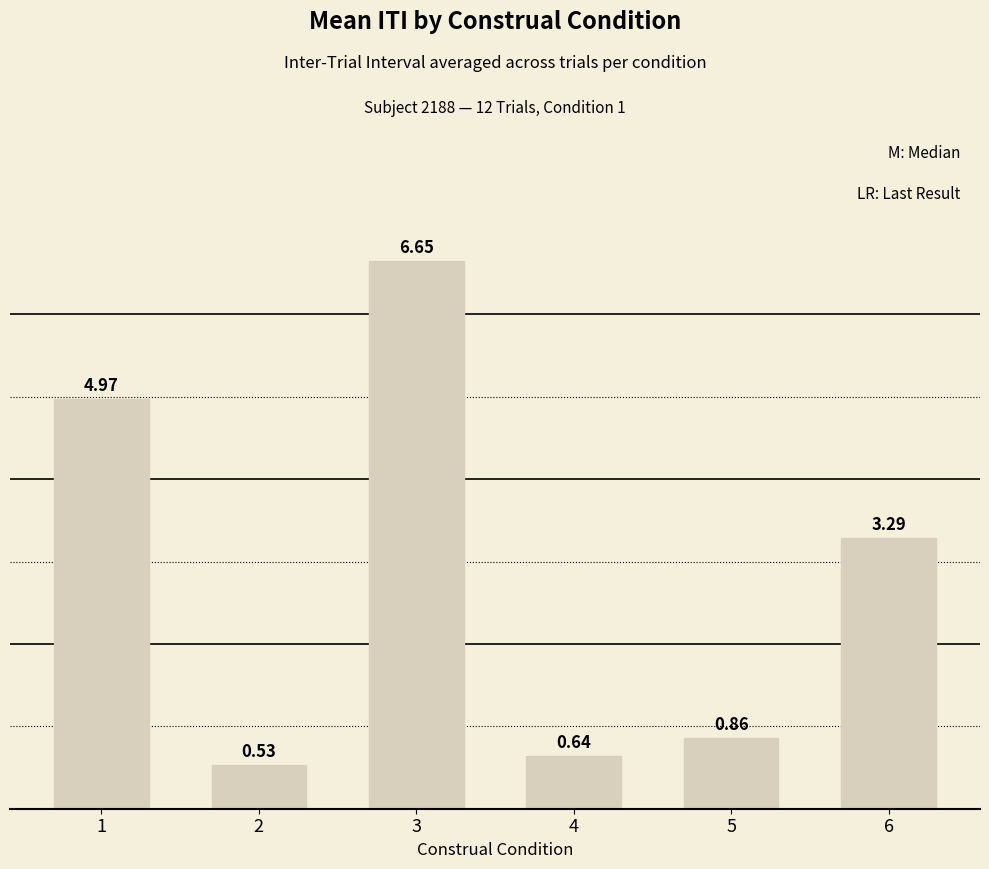

What is the sum of all values?

16.9